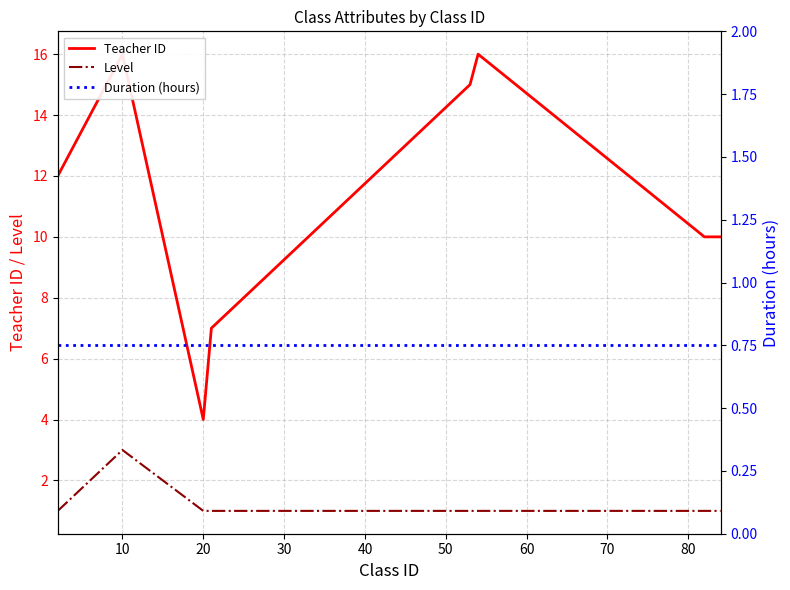

Does the chart have visible grid lines?

Yes